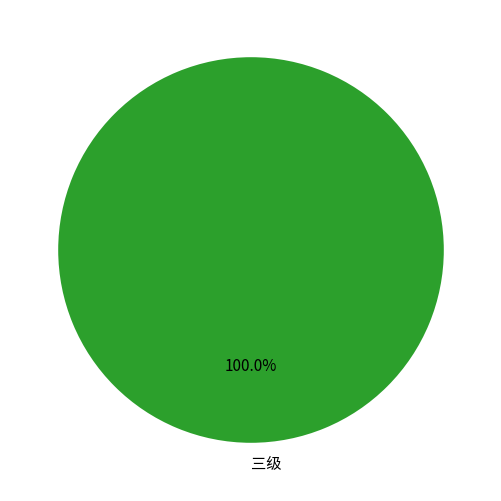

How many slices are in this pie chart?

1